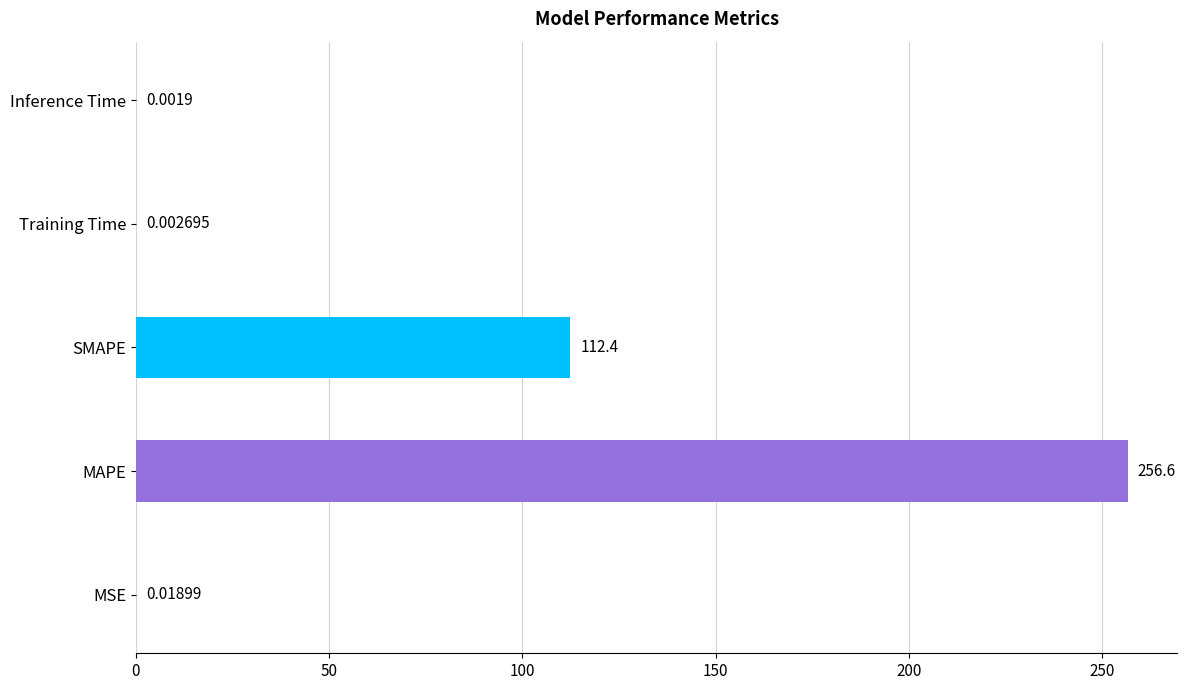

What is the maximum value shown in the chart?

256.6